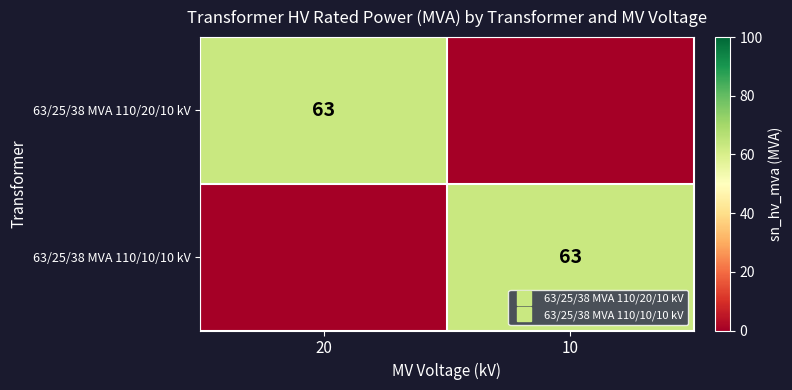

At which label does 63/25/38 MVA 110/20/10 kV reach its minimum?

10